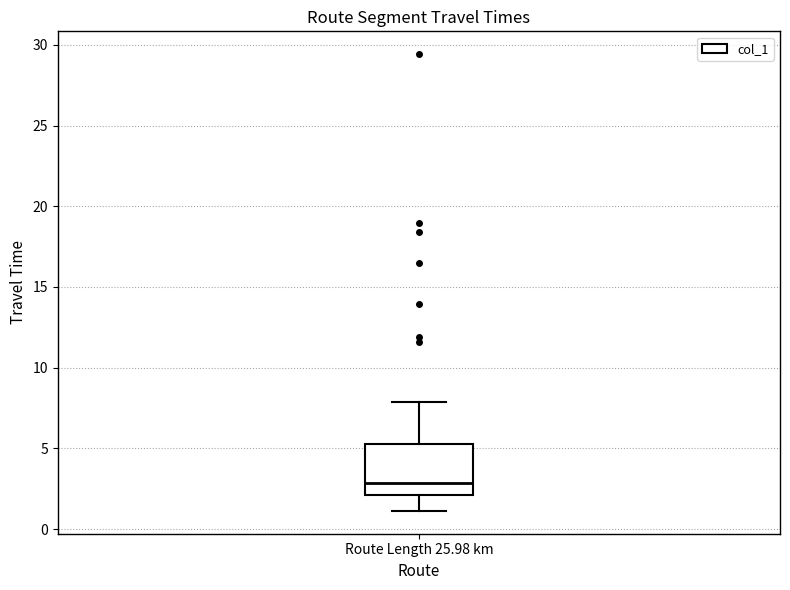

Read this box plot against the y-axis: the position of the median line, the range covered by the box, and the ends of both whiskers. The values are not printed on the chart, so give them approximately, as read against the axis.

median 3.0, box 2.0 to 5.5, whiskers 1.0 to 8.0